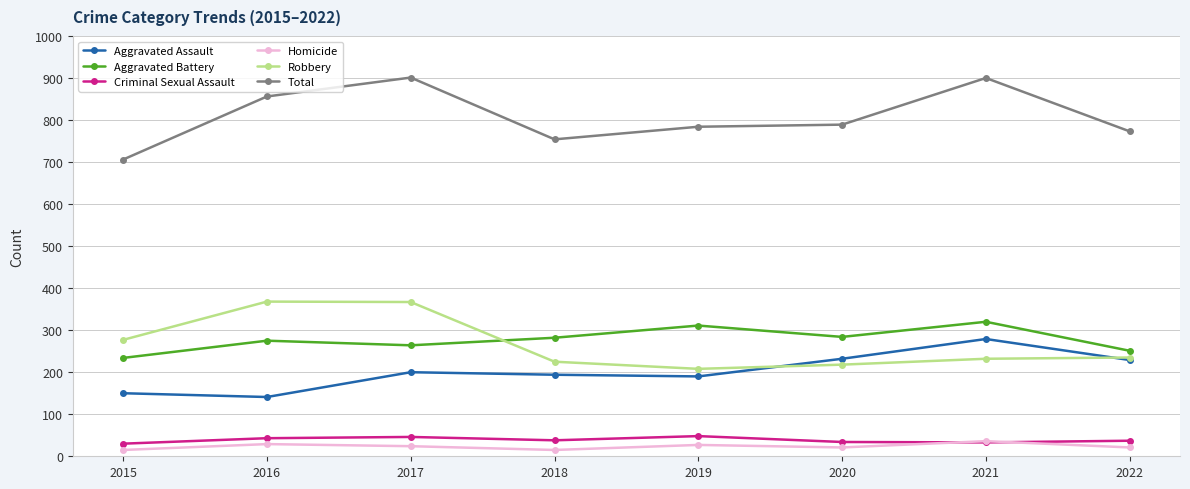

At how many categories does at least one series exceed 724?

7